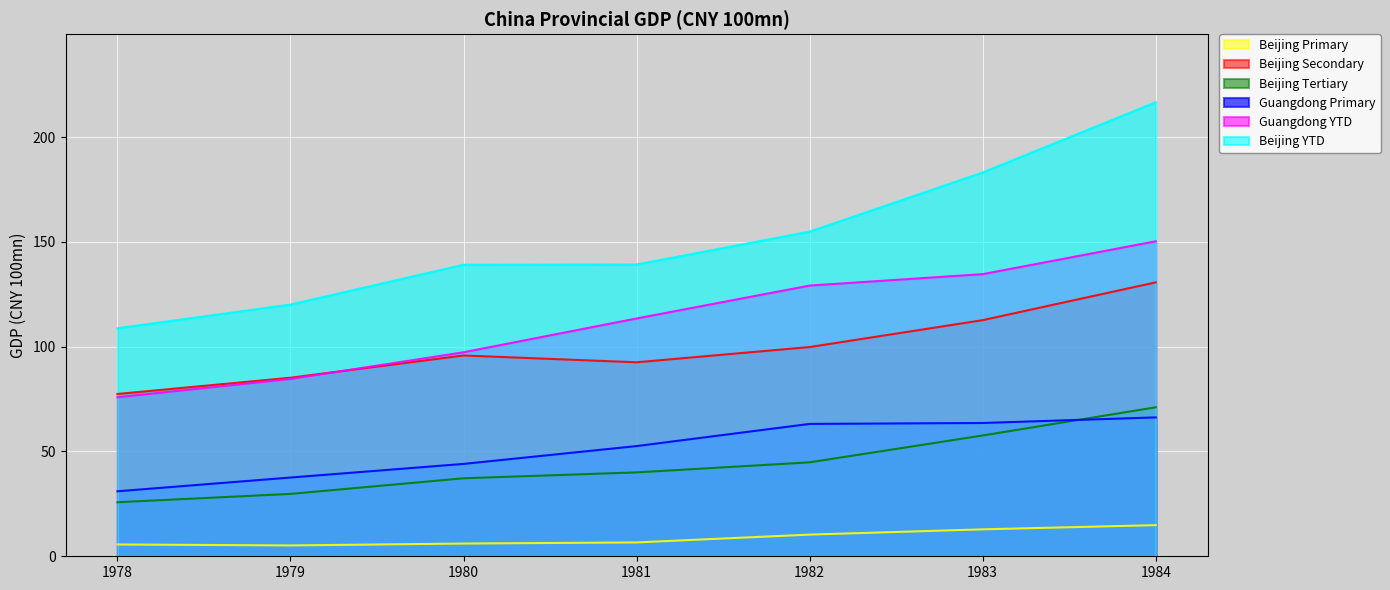

What value does the Guangdong Primary series have at 1979?

37.6